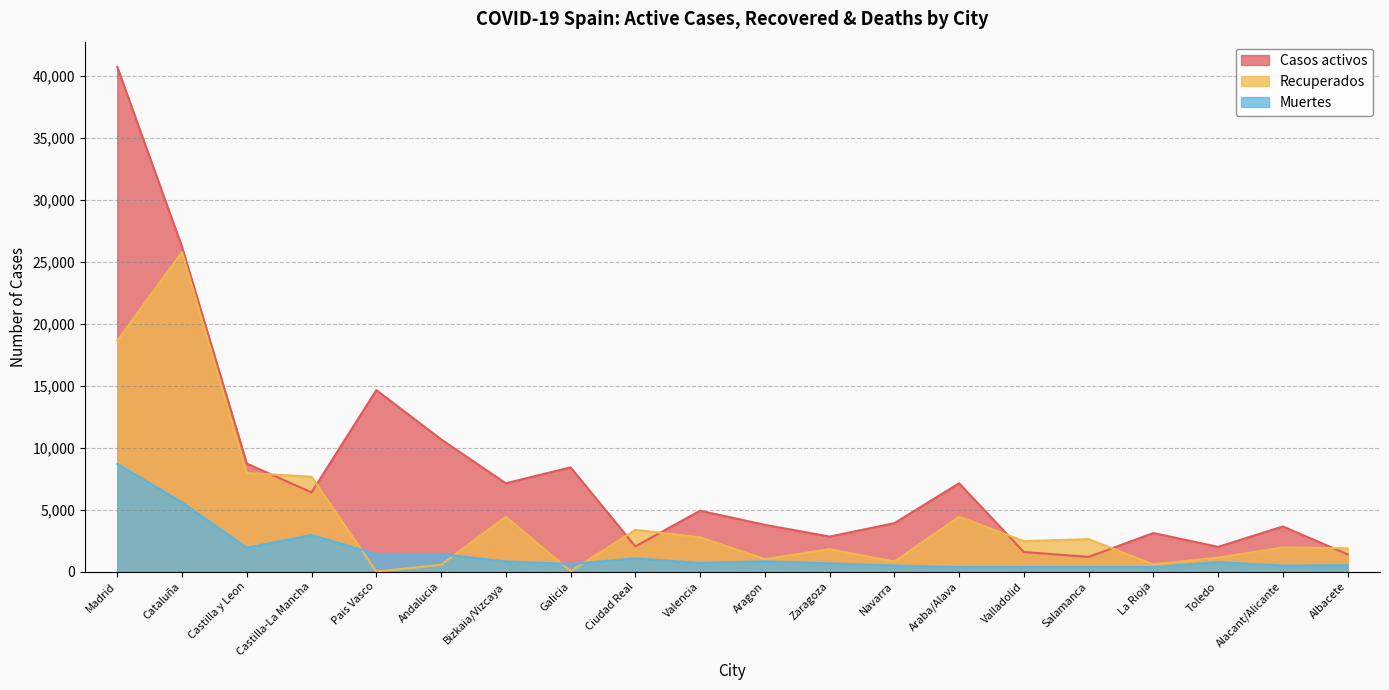

At which label does Muertes first exceed 756?

Madrid